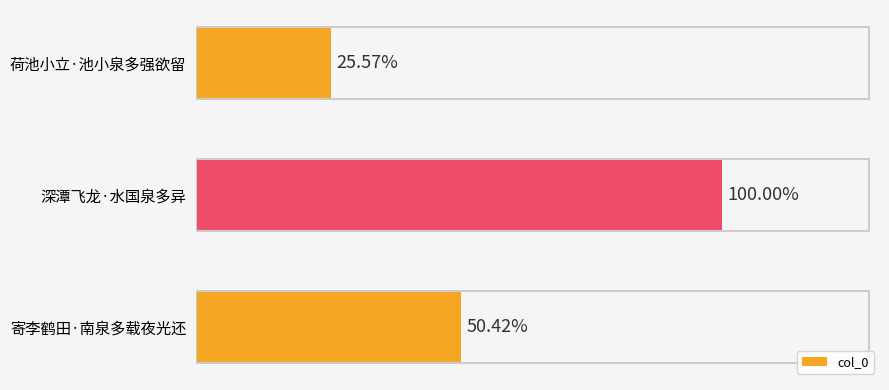

Are the bars horizontal?

Yes